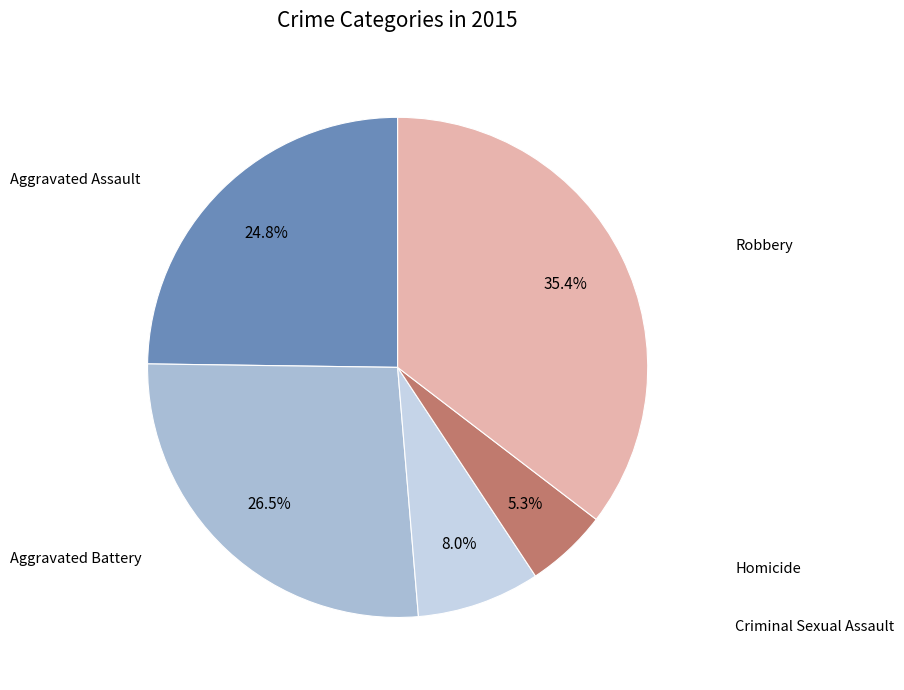

Is there a majority slice in this chart?

No